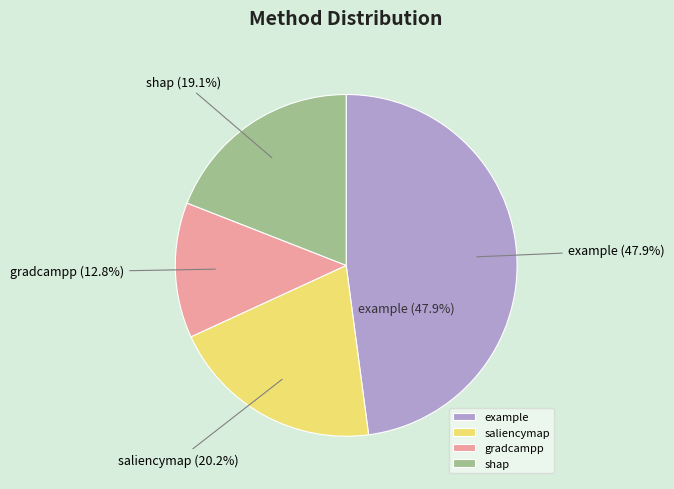

Count the number of slices in the pie.

6